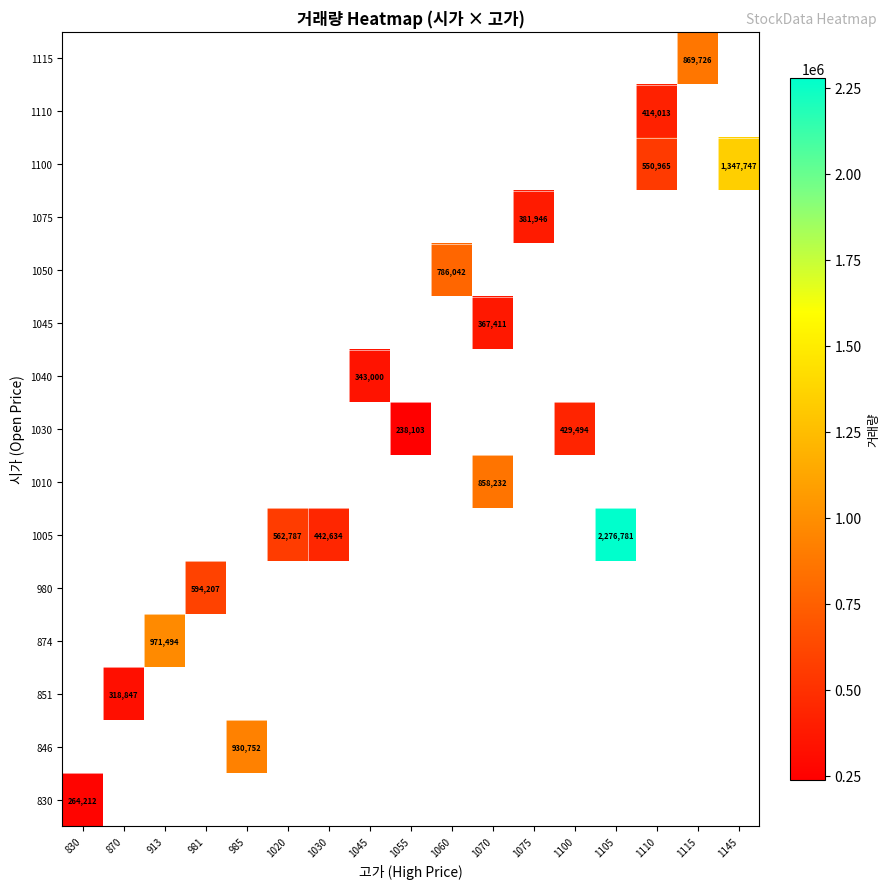

The 1100 series shows 1347747 at 1145. True or false?

True